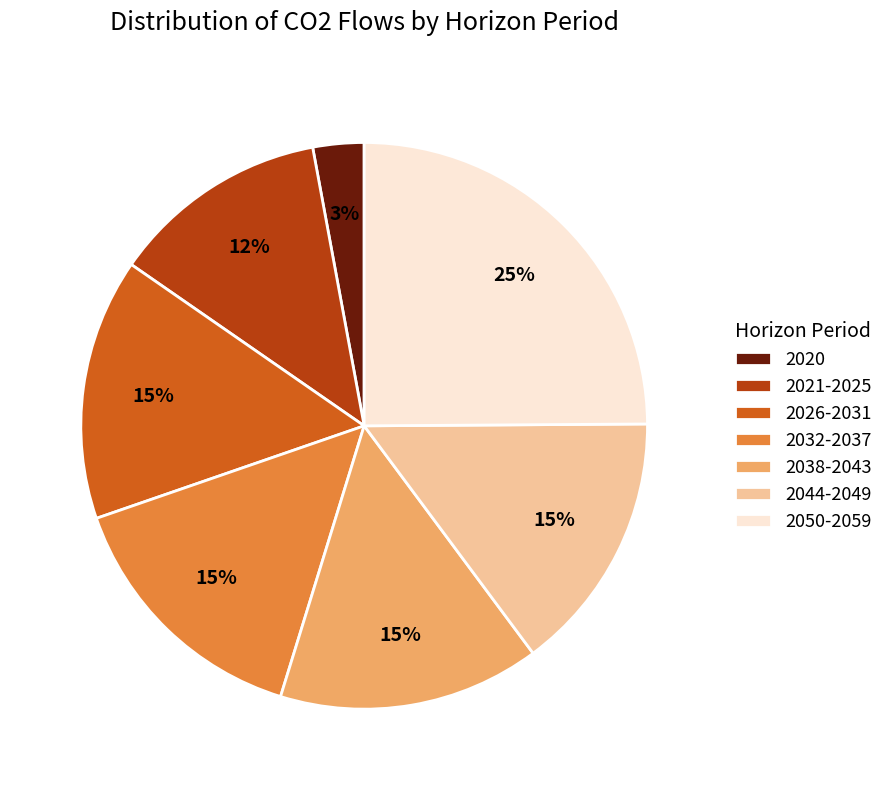

What is the ratio of the value at 2050-2059 to the value at 2032-2037?

1.7